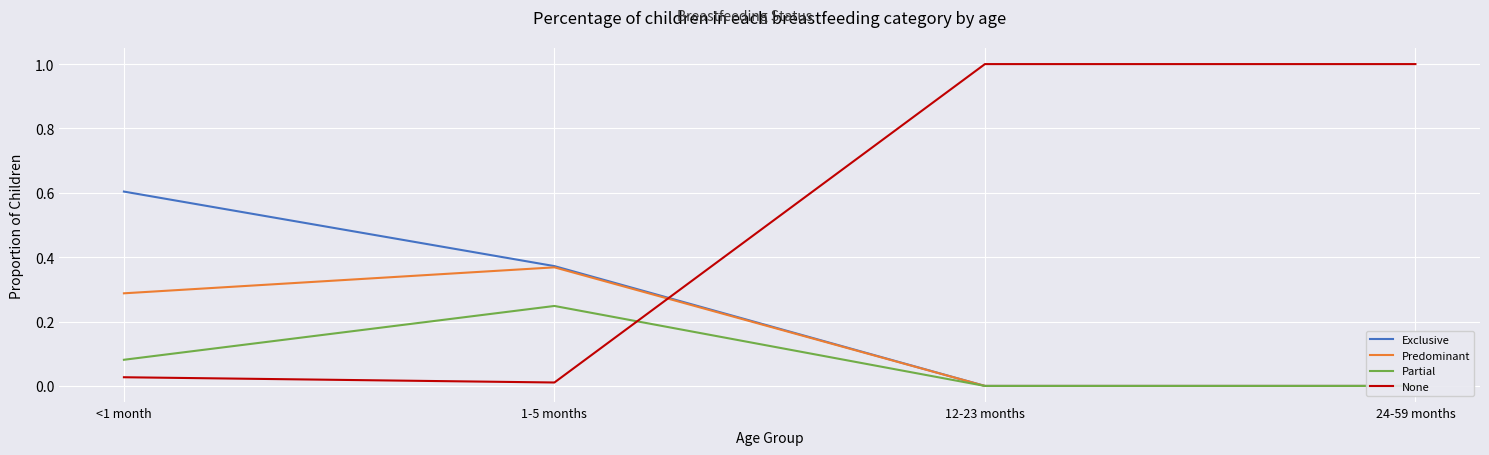

What are all the series names shown in the legend?

Exclusive, Predominant, Partial, None